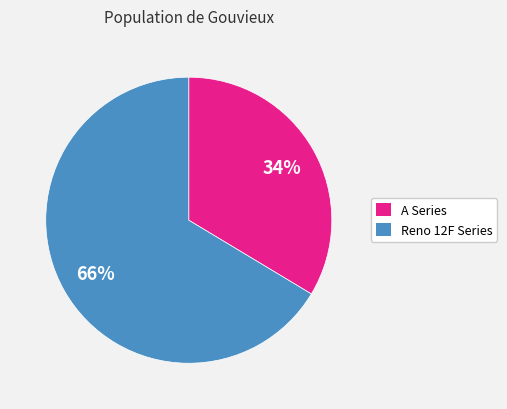

What is the ratio of the value at A Series to the value at Reno 12F Series?

0.5